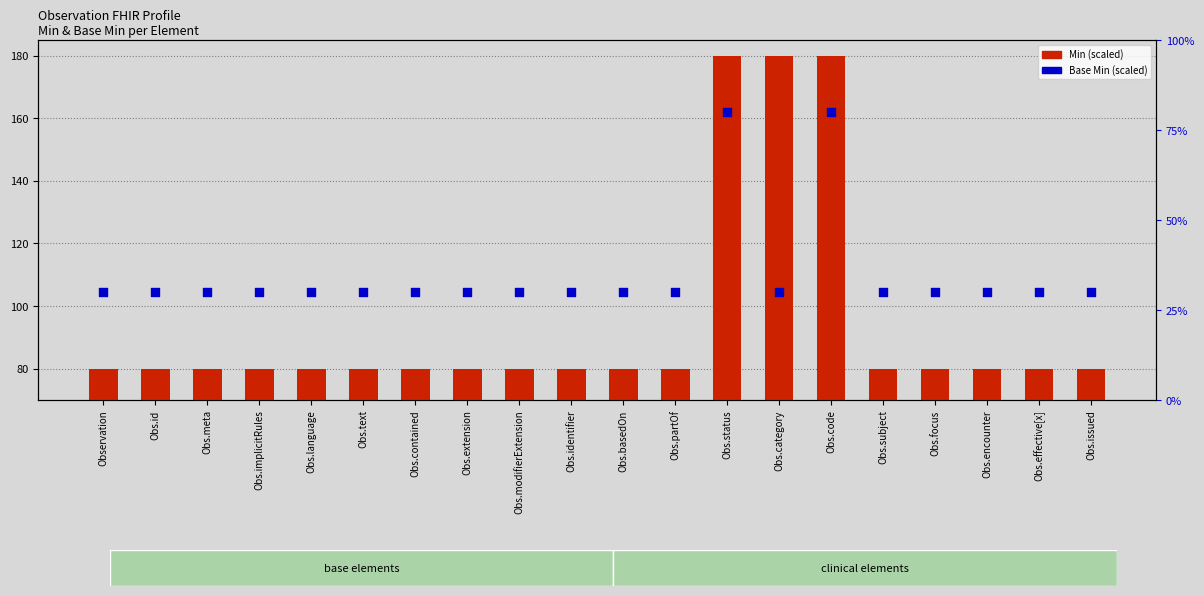

What are all the series names shown in the legend?

Min, Base Min